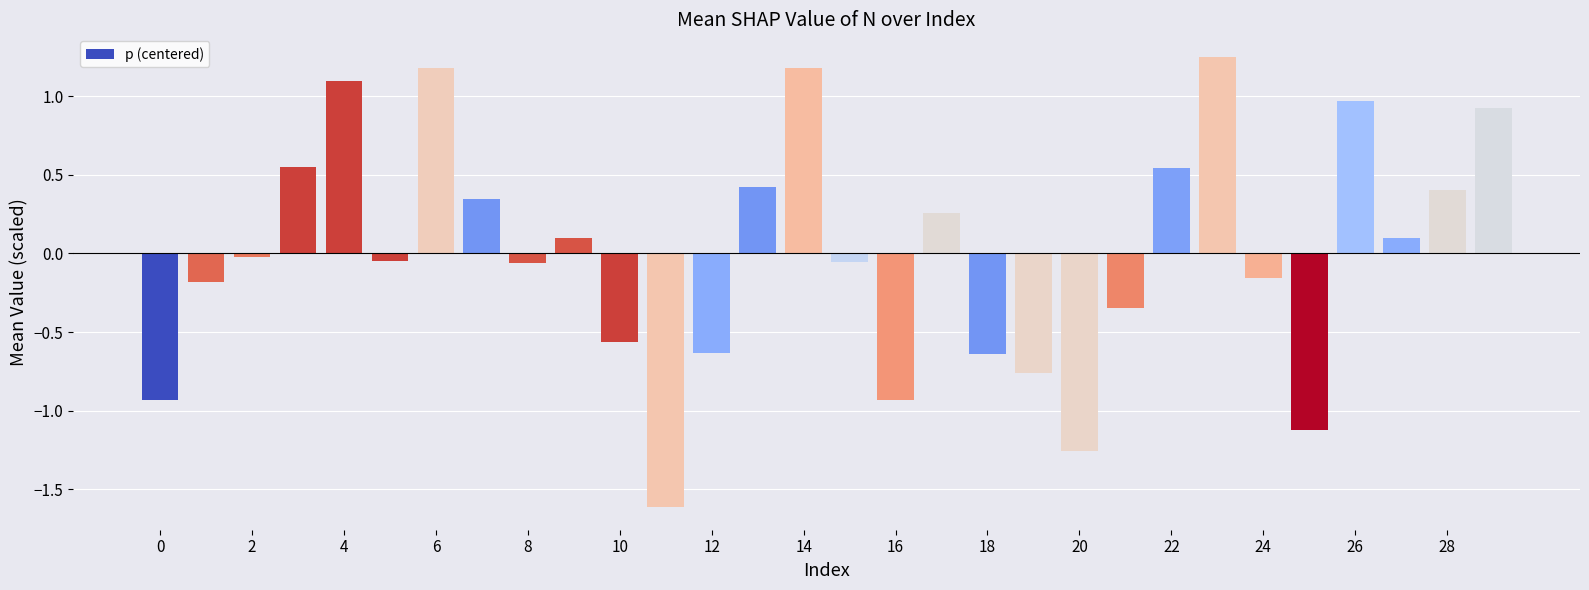

What is the label of the 21st bar from the left?

20